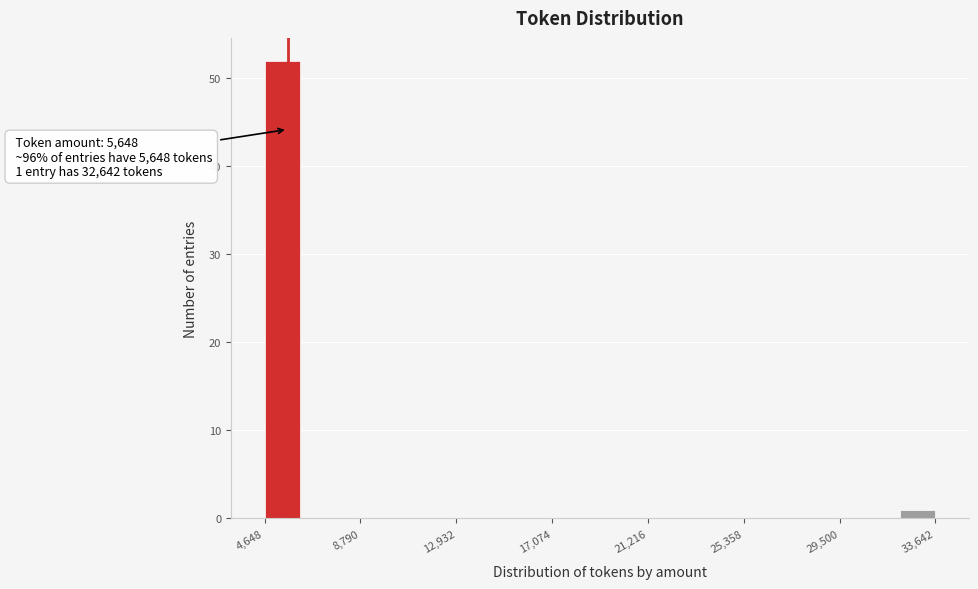

Read against the x-axis, roughly where is the centre of the tallest bar?

5500